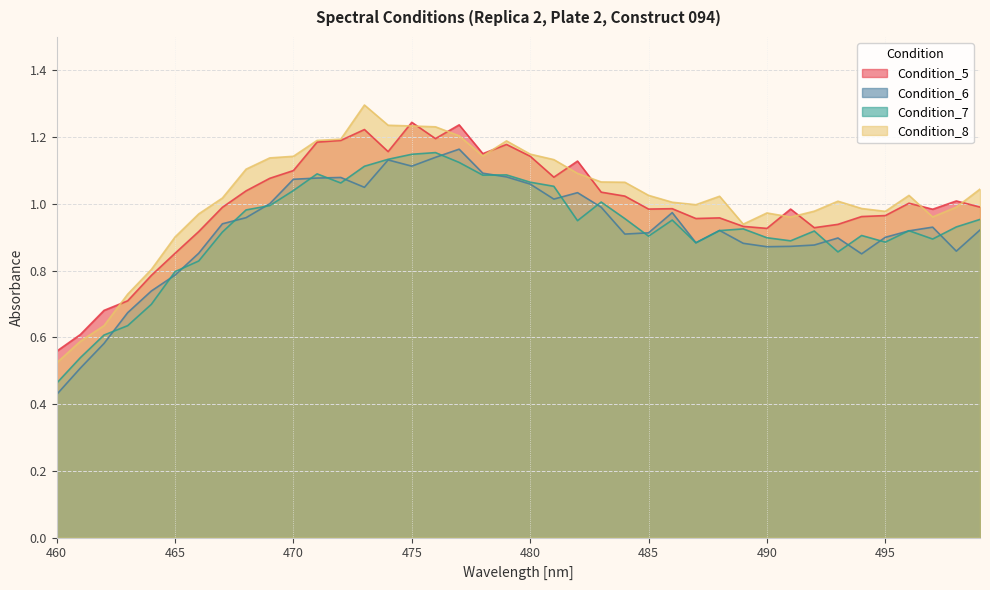

What is the sum of the Condition_8 values at 492 and 490?

2.0